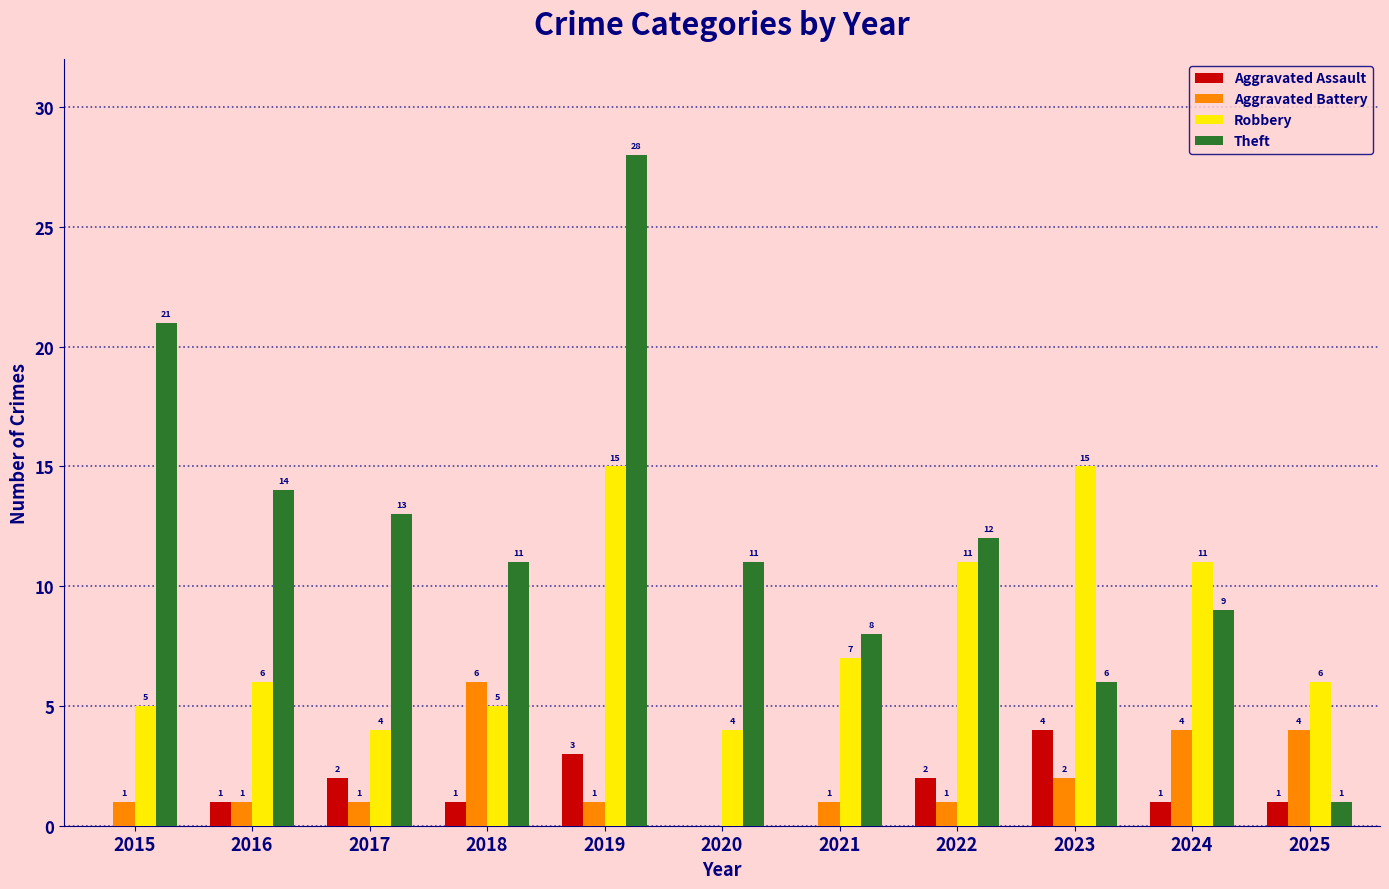

The Aggravated Battery series shows 2 at 2016. True or false?

False